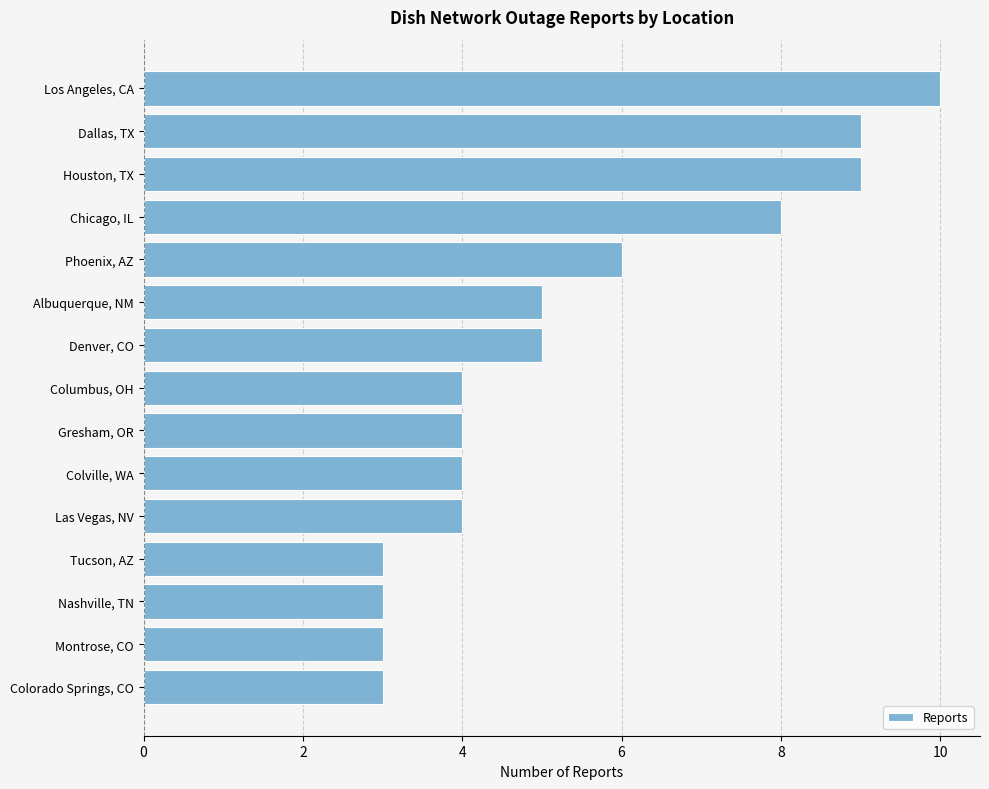

Count the number of categories in the chart.

15